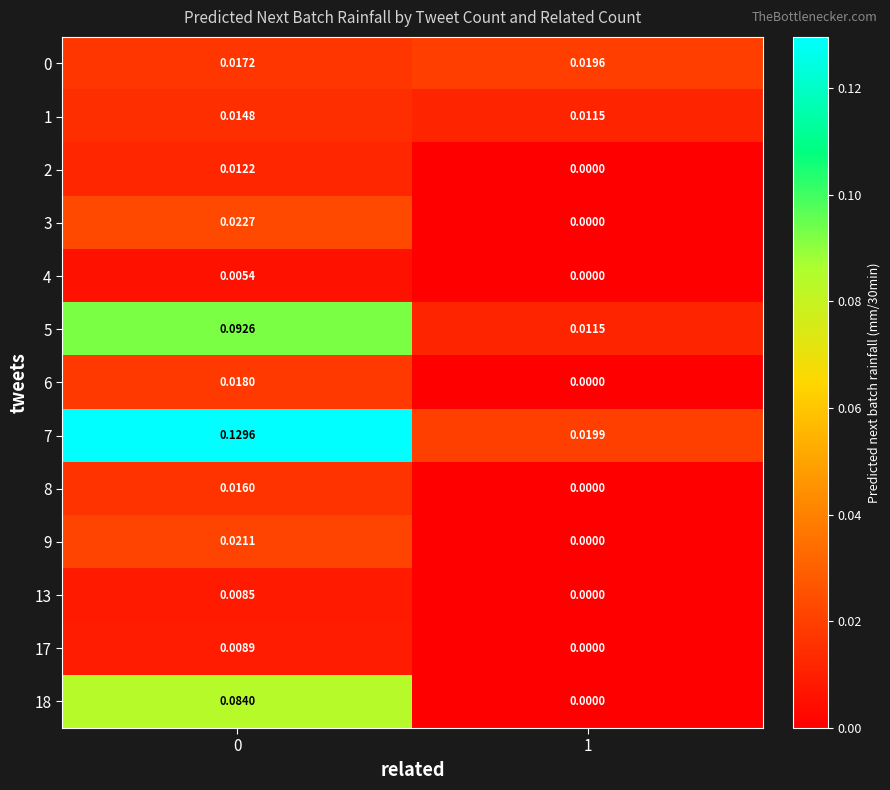

Is the value of 18 at 1 greater than the value of 1 at 1?

No